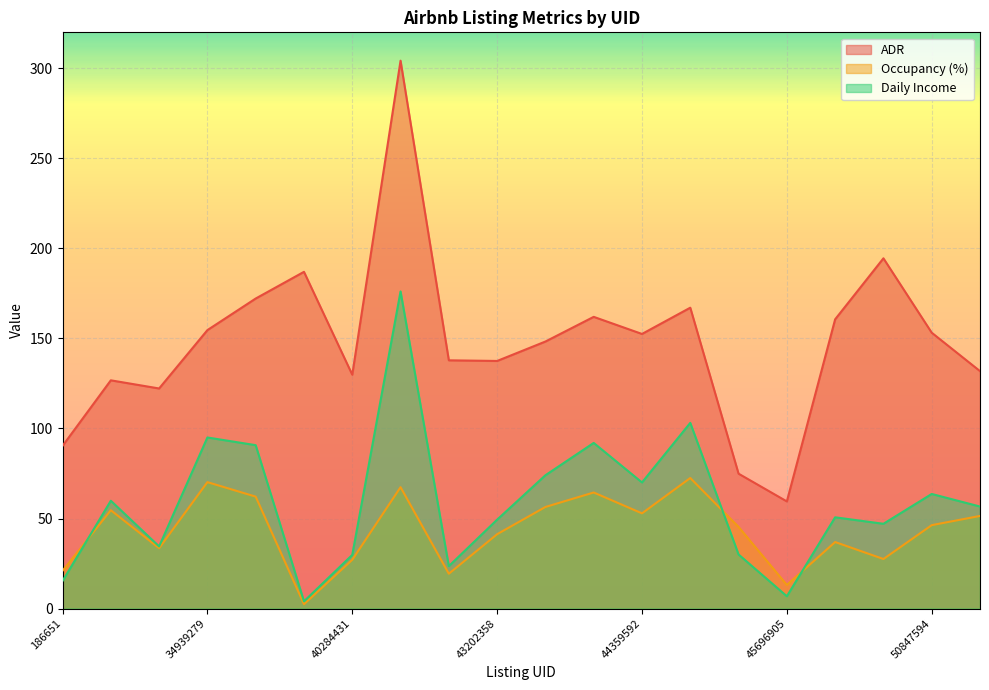

Which series has the largest total across all categories?

ADR